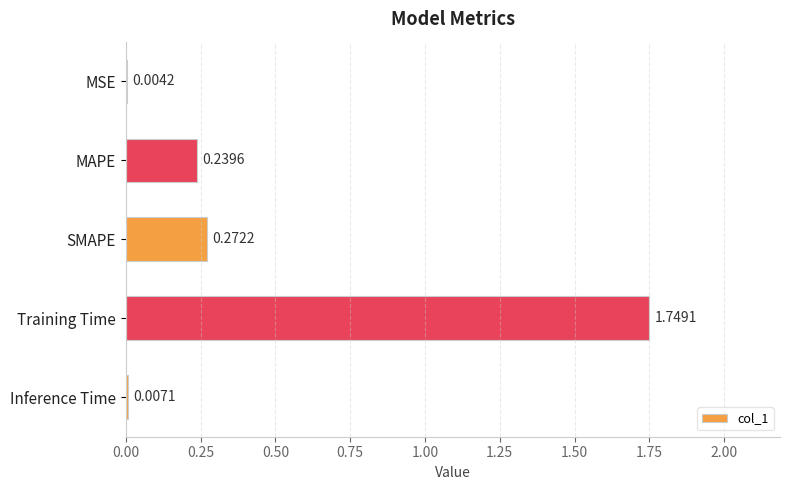

At which category does the chart reach its peak across all series?

Training Time